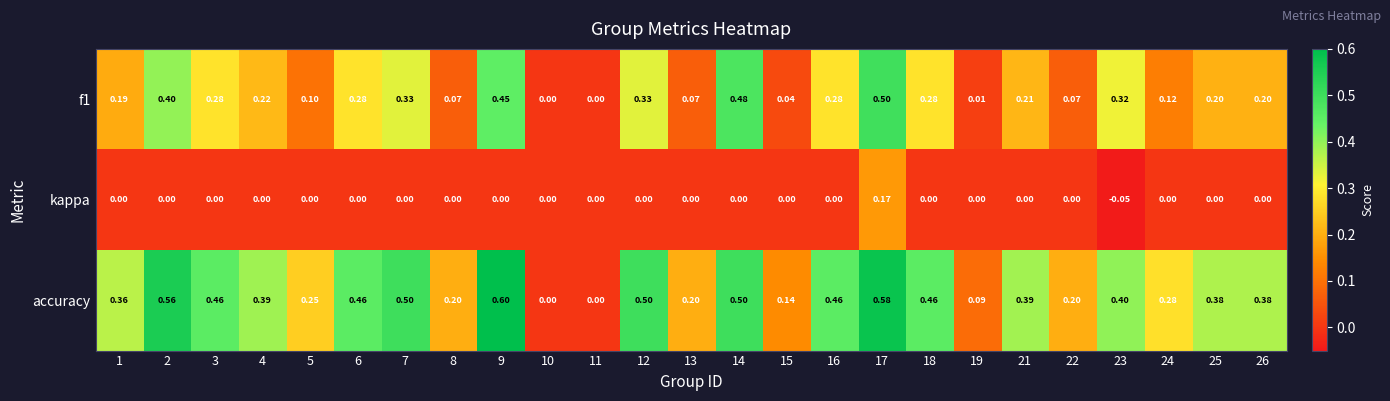

Which series has the largest range (max minus min)?

accuracy